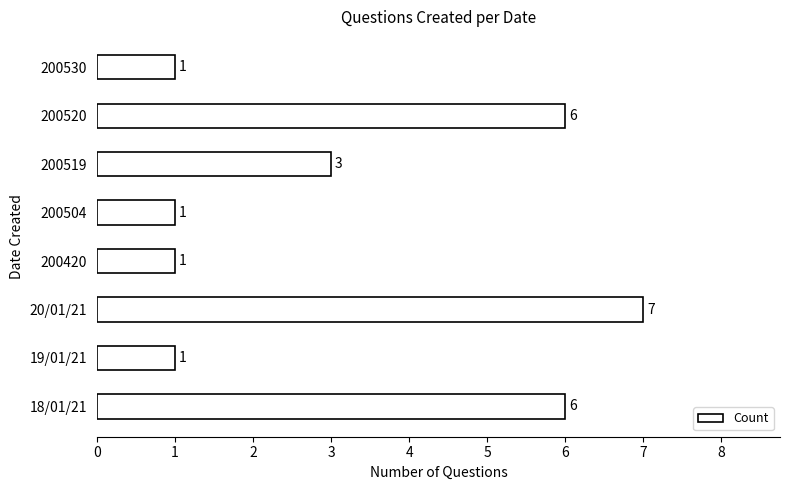

Which label corresponds to the largest value in the chart?

20/01/21